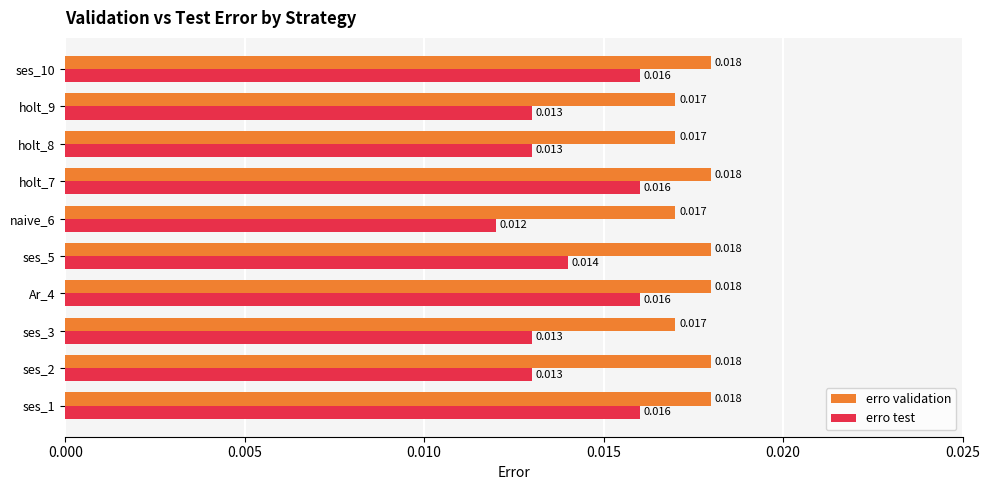

At which label is erro test closest to 0?

naive_6